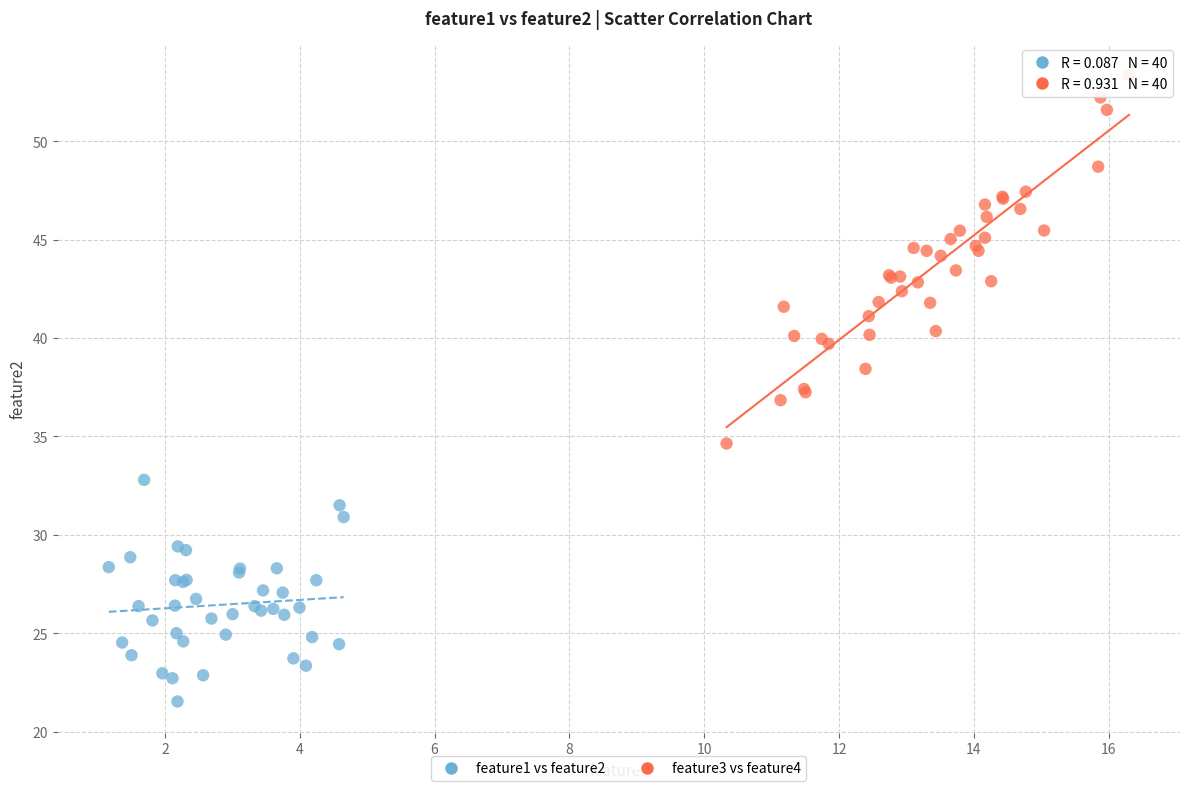

Which series reaches the maximum Y coordinate?

feature3 vs feature4